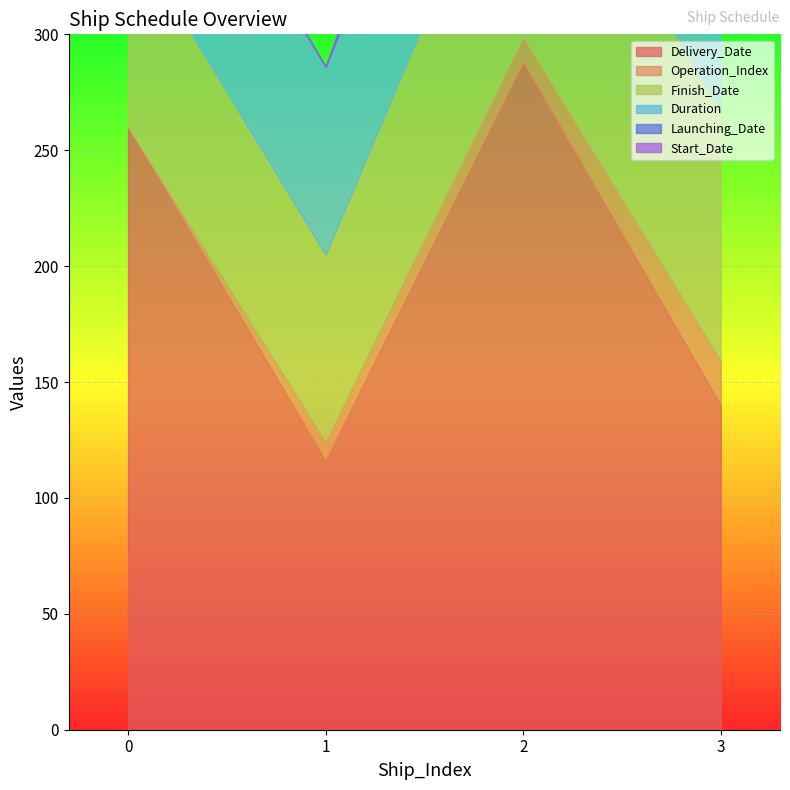

Is the value of Finish_Date at 1 greater than the value of Launching_Date at 2?

Yes